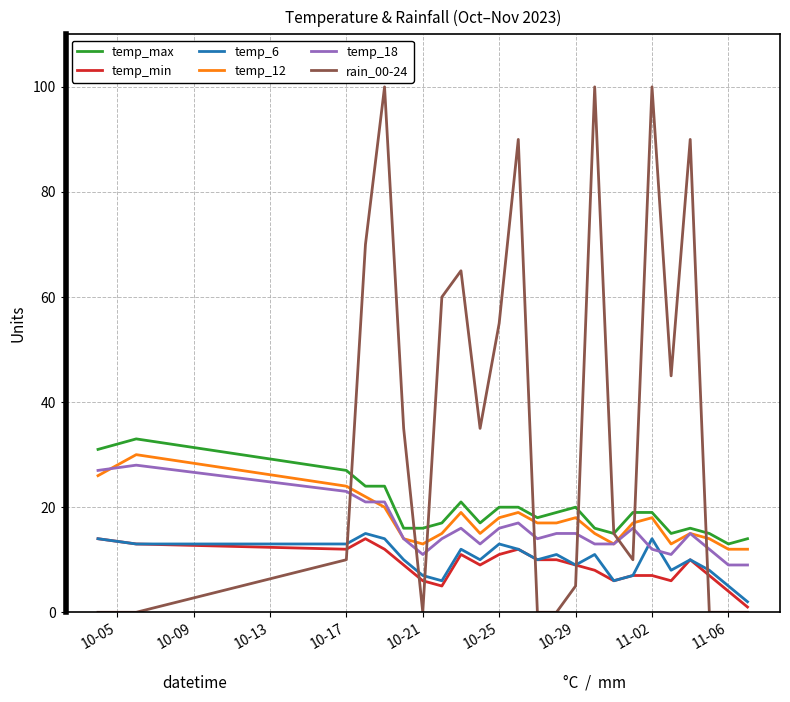

Which series has the widest spread of values?

rain_00-24